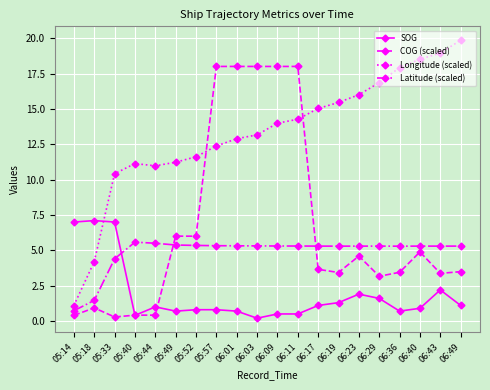

At which label does Longitude (scaled) reach its peak?

06:49